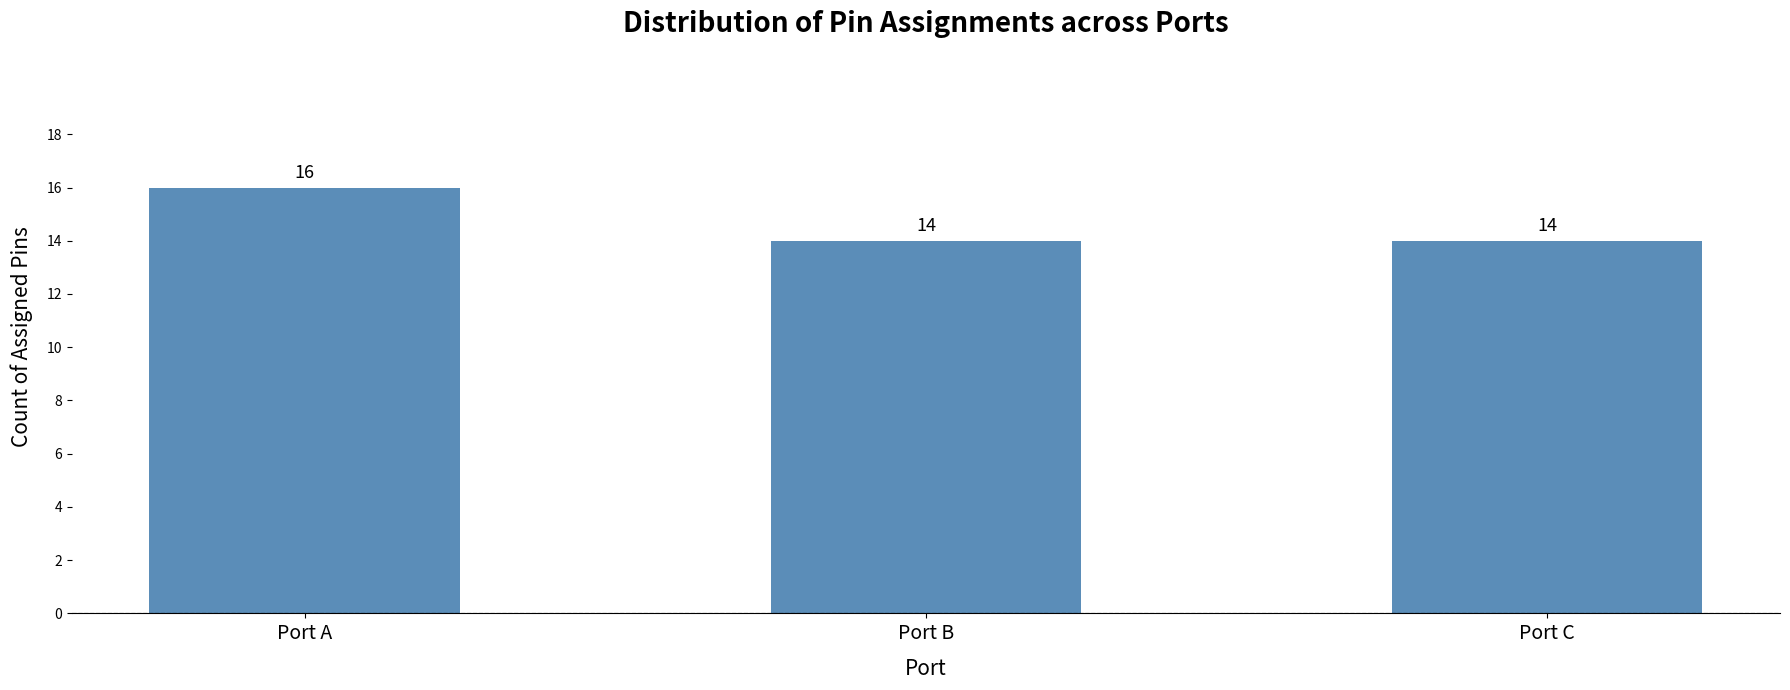

At which category does the chart reach its peak across all series?

Port A